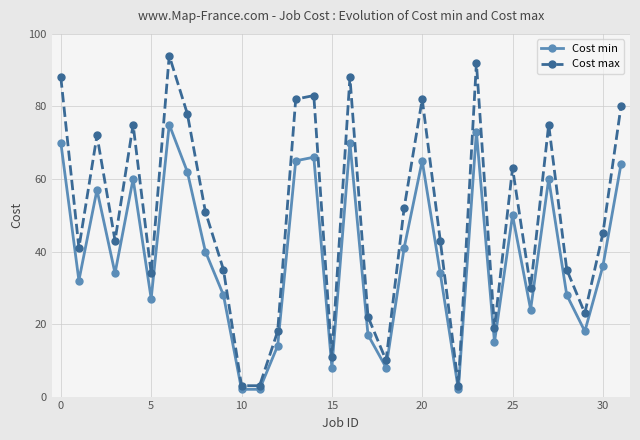

Which series has the largest total across all categories?

Cost max